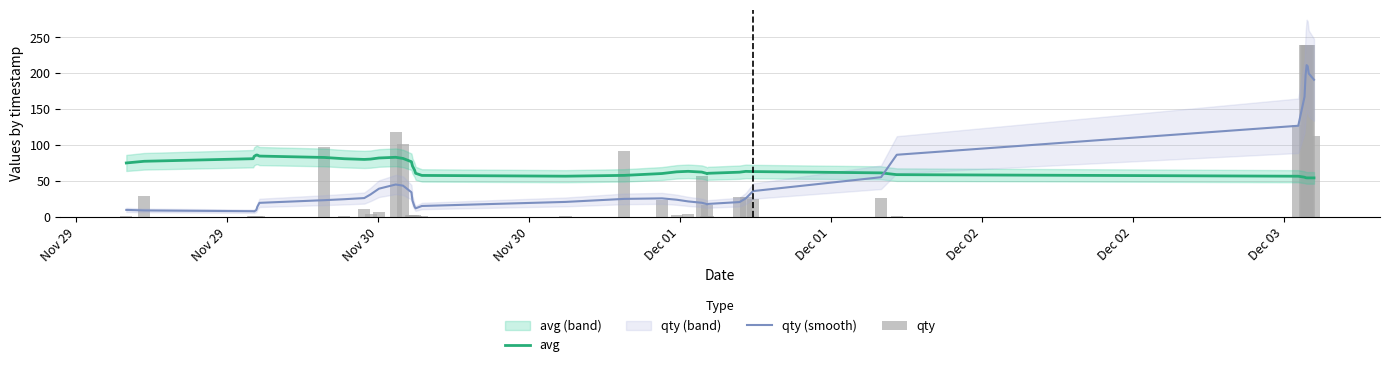

Reading left to right, what are all the values shown in this chart?

avg: 74.8	77.2	80.8	84.1	85.9	85.8	84.4	82.5	80.7	79.8	80.2	81.8	82.7	81.1	76.5	70.5	64.9	60.4	57.4	56.4	57.5	60.1	62.4	63.2	62.1	60.5	59.8	60.4	62.0	63.1	62.8	61.0	58.5	56.3	54.9	54.3	54.1	54.0	54.0	54.0
qty (smooth): 9.4	8.6	7.5	7.2	9.2	13.7	19.2	22.9	24.3	25.9	30.9	38.9	44.8	43.2	34.0	22.2	13.8	11.6	14.8	20.5	24.7	25.4	23.6	21.2	19.3	17.8	17.1	17.7	20.3	25.5	35.6	54.9	86.3	126.7	167.2	197.4	211.3	209.7	199.7	190.9
qty: 1.0	29.0	1.0	1.0	1.0	1.0	1.0	97.0	1.0	11.0	3.0	6.0	118.0	101.0	2.0	2.0	2.0	1.0	1.0	1.0	91.0	23.0	2.0	3.0	57.0	1.0	16.0	1.0	27.0	27.0	24.0	26.0	1.0	128.0	239.0	239.0	239.0	239.0	239.0	112.0